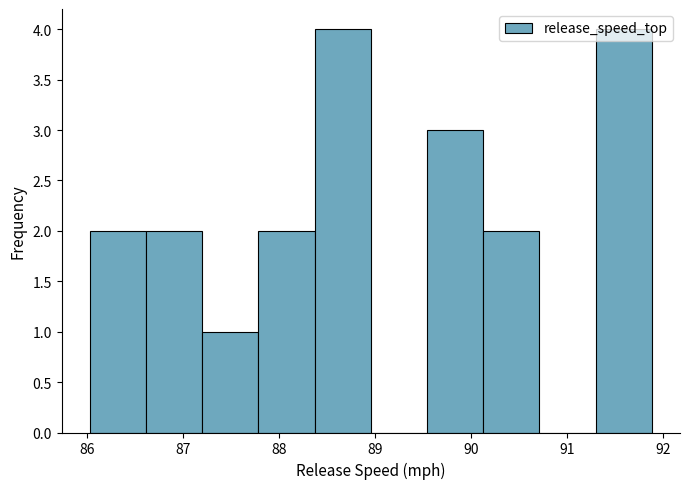

Reading left to right, list every bar in this chart as the range it spans on the x-axis followed by its height. Neither the bar edges nor the heights are printed on the chart, so give them approximately, as read against the axes.

86.0 to 86.6: 2
86.6 to 87.2: 2
87.2 to 87.8: 1
87.8 to 88.4: 2
88.4 to 89.0: 4
89.0 to 89.5: 0
89.5 to 90.1: 3
90.1 to 90.7: 2
90.7 to 91.3: 0
91.3 to 91.9: 4